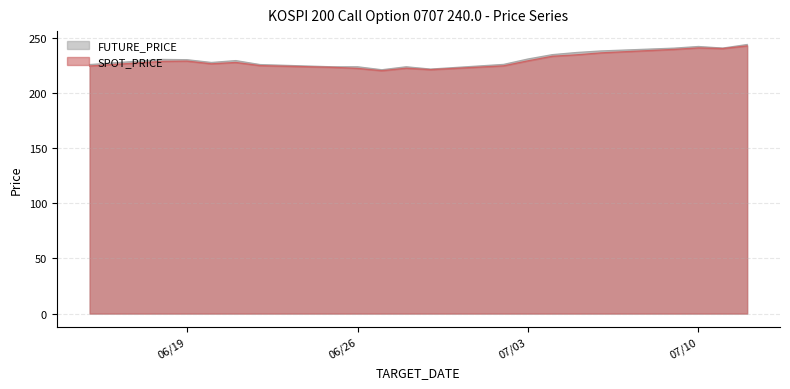

Where is the first local minimum for SPOT_PRICE?

2007-06-20